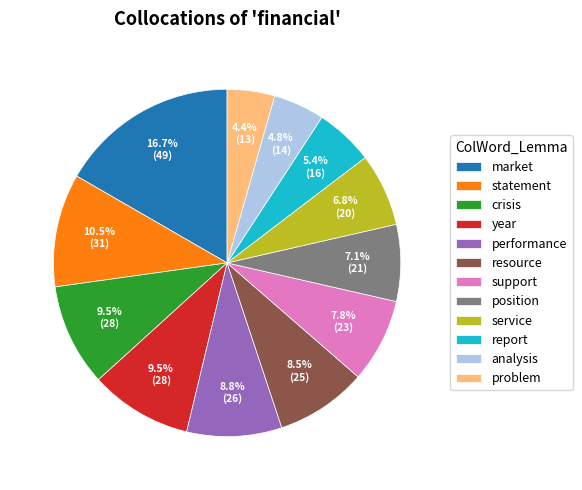

To the nearest percent, what is the difference between the largest and smallest slice percentages?

12%